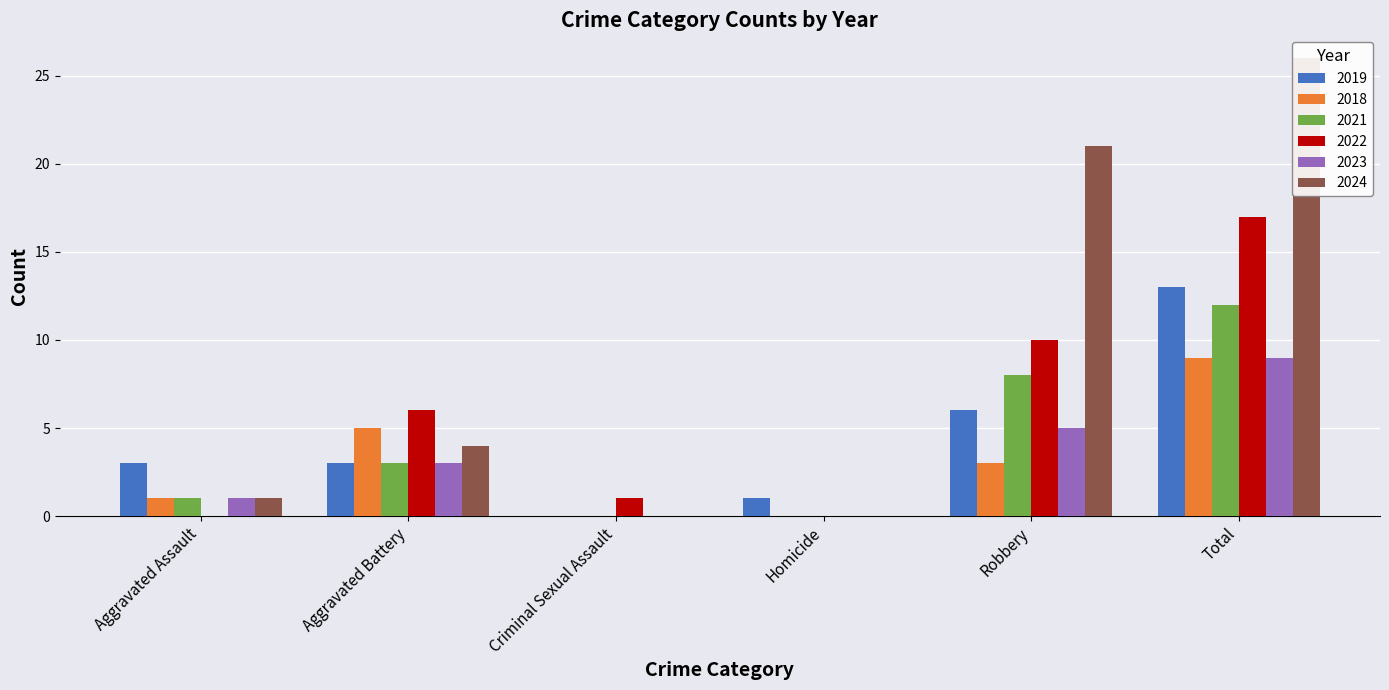

How many data points does each series have?

6